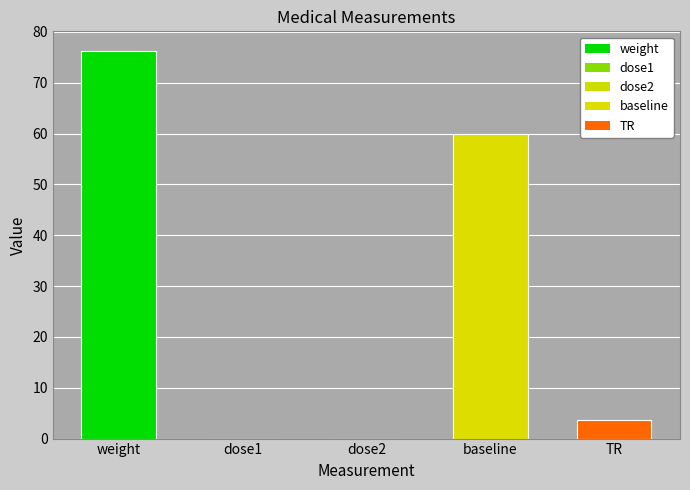

What is the greatest value displayed?

76.3